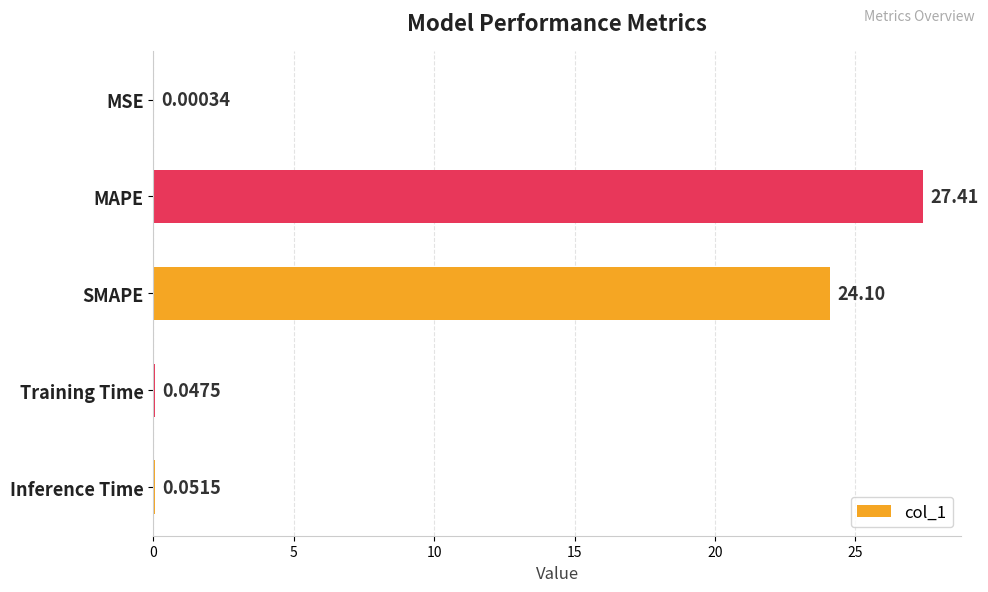

What is the greatest value displayed?

27.4